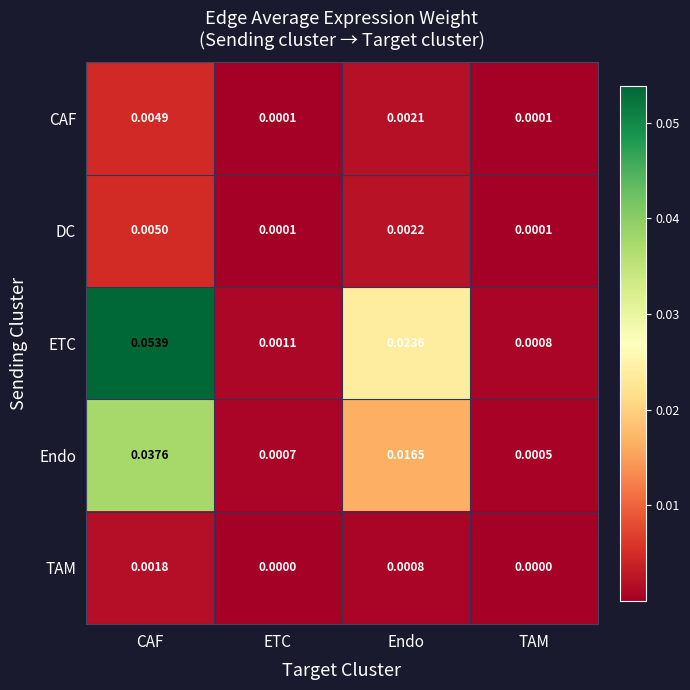

List the series in order of their peak value, lowest first.

TAM, CAF, DC, Endo, ETC